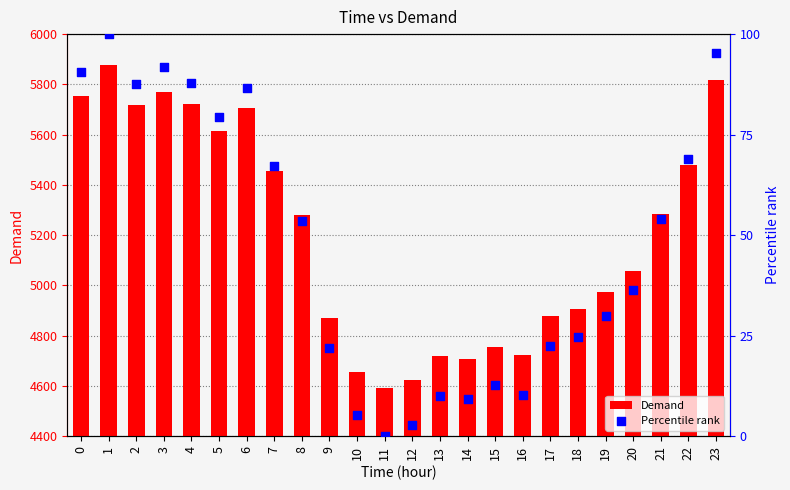

Which series contains the highest Y value?

Demand